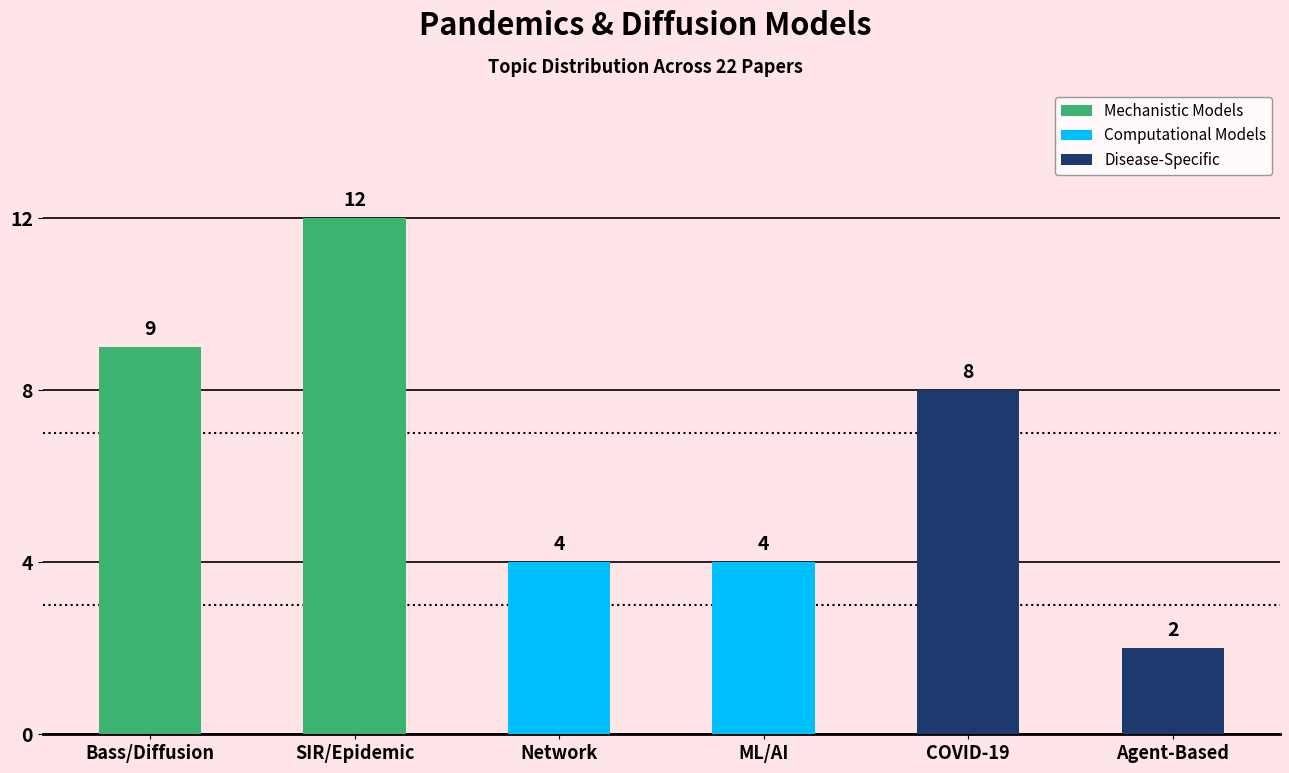

Are the bars grouped side by side (vs. stacked)?

Yes